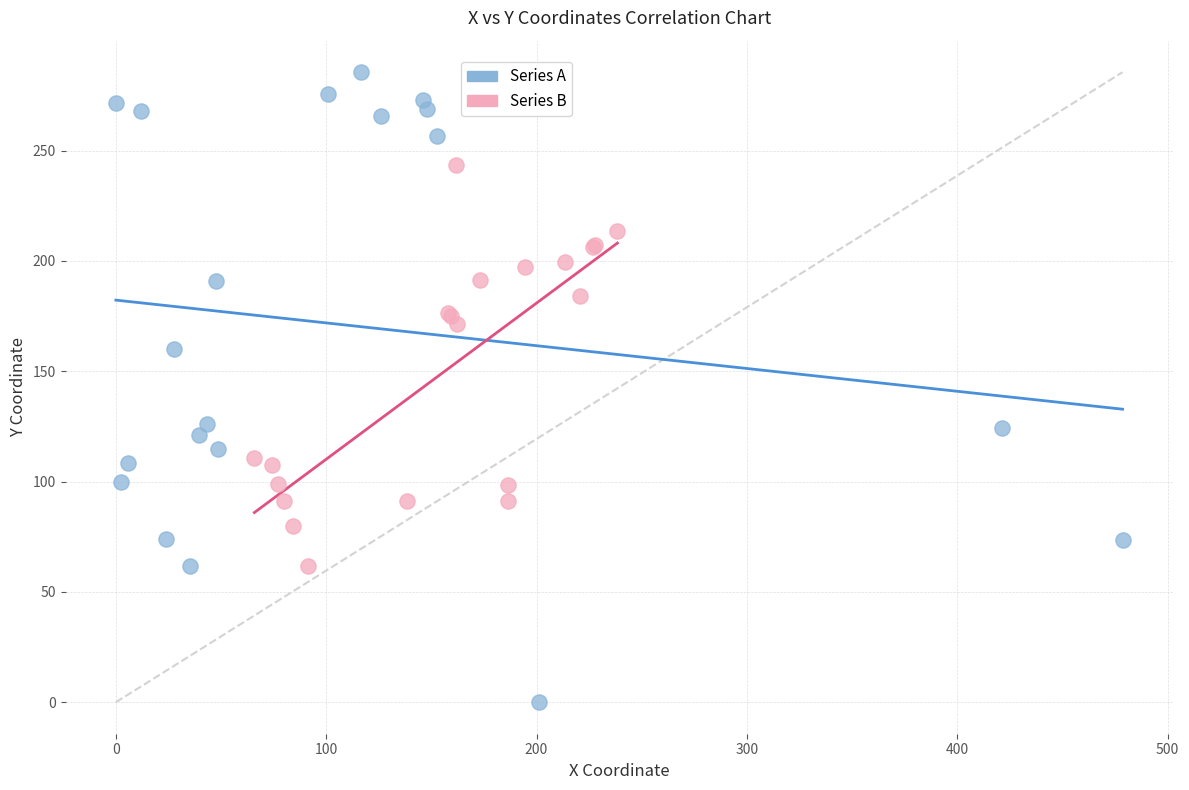

What are all the series names shown in the legend?

Series A, Series B